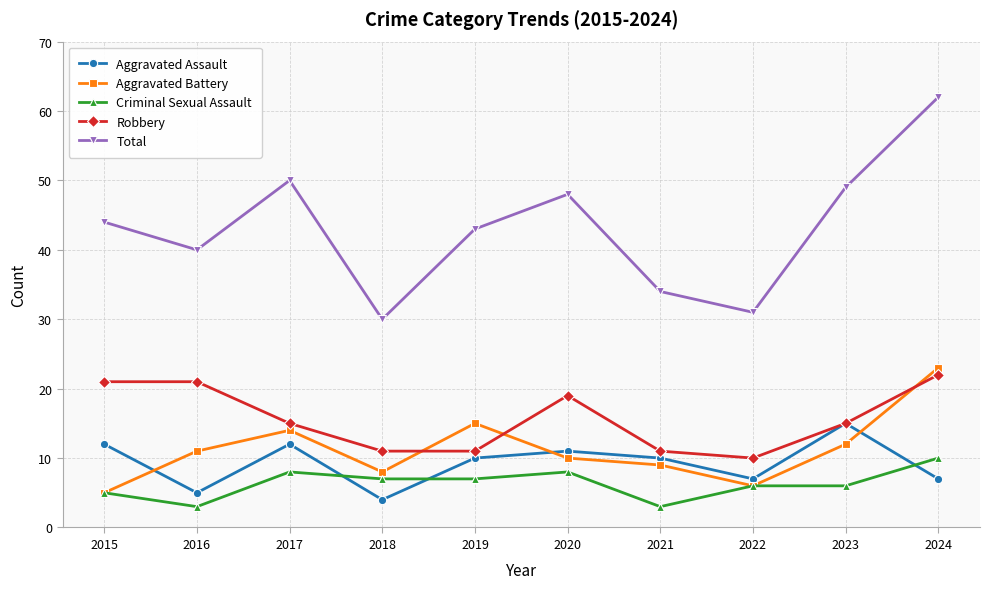

What is the greatest value displayed?

62